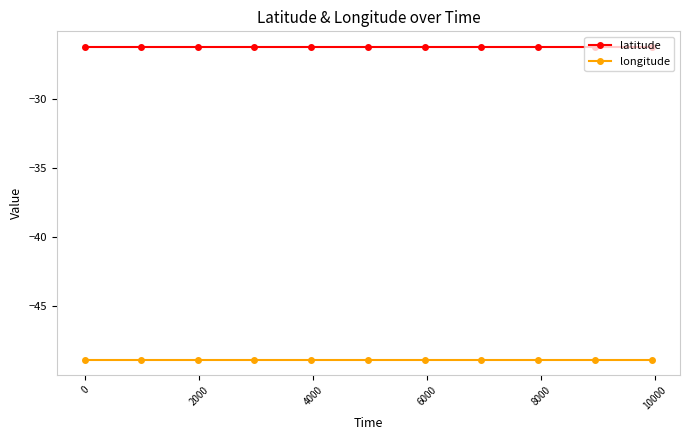

Rank the series by their average value, from lowest to highest.

longitude, latitude